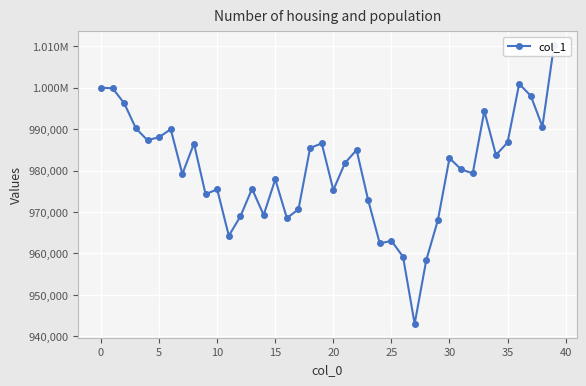

True or false: the data shows 1591583.7 at 24.

False